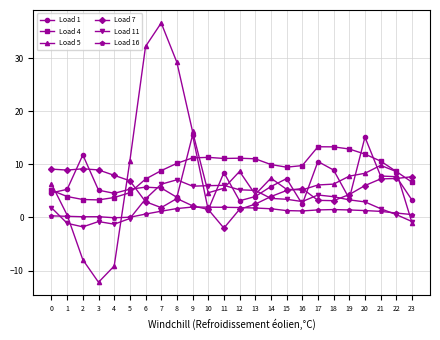

True or false: Load 16 and Load 7 intersect in this chart.

True